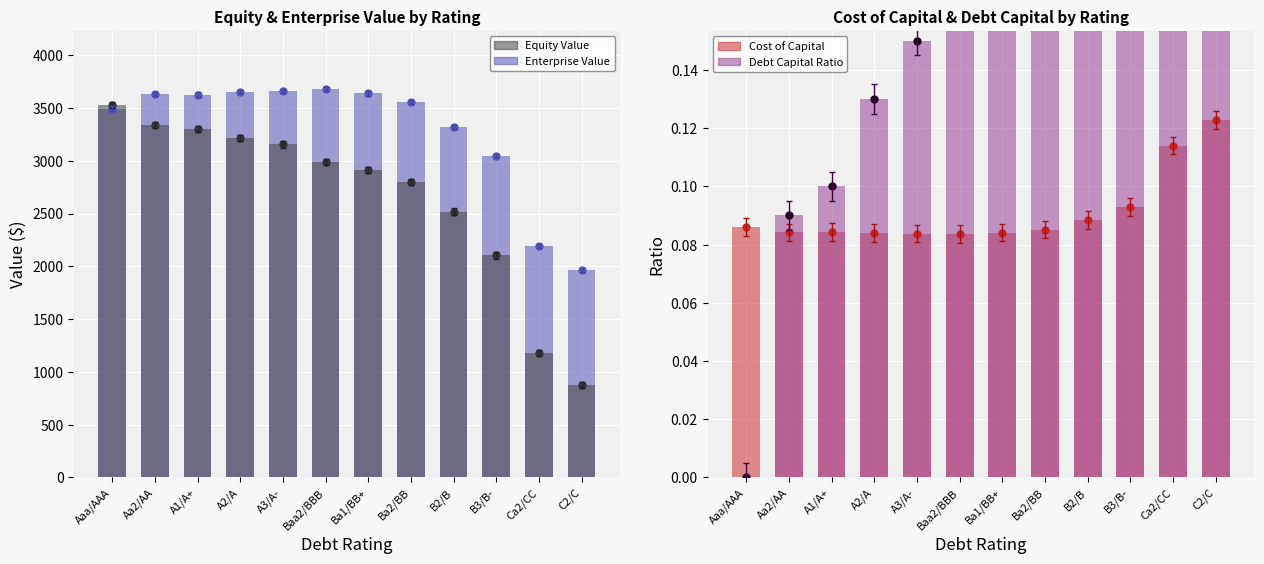

Between C2/C and Ba2/BB, which is larger?

Ba2/BB